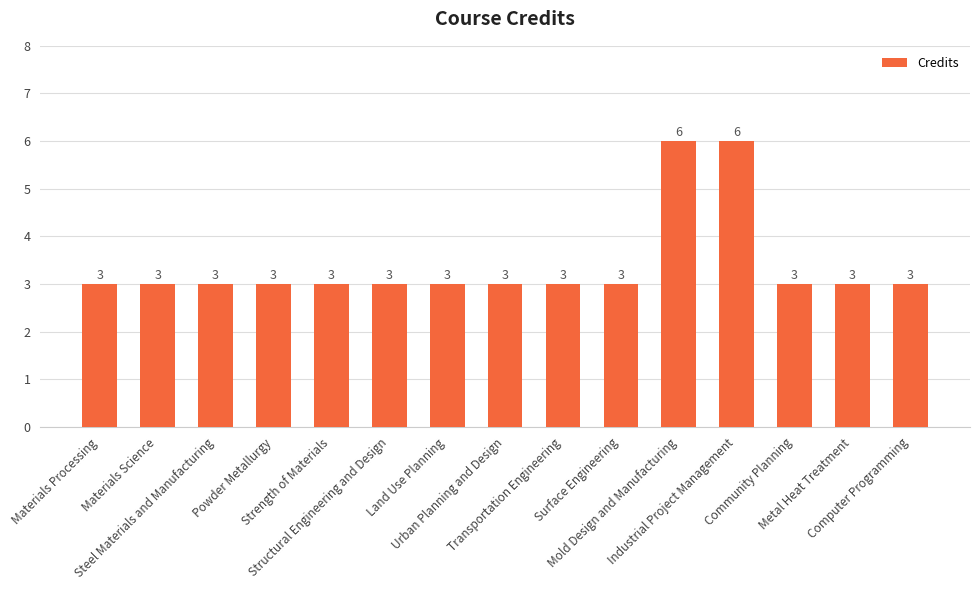

What is the difference between the maximum and minimum values?

3